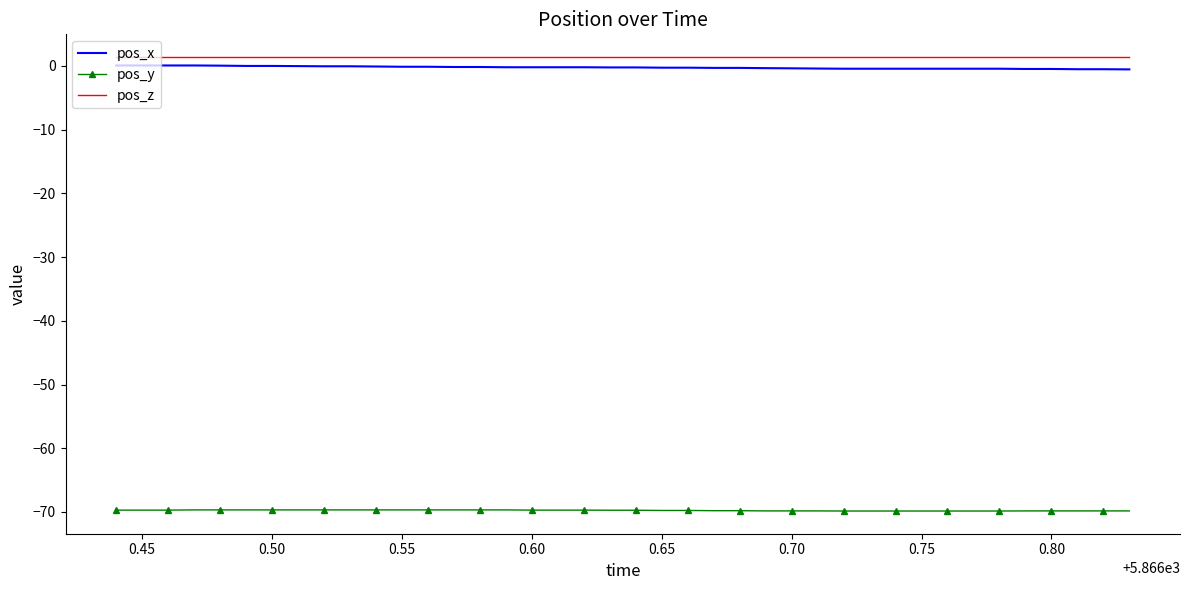

True or false: pos_y and pos_x cross at least once.

False